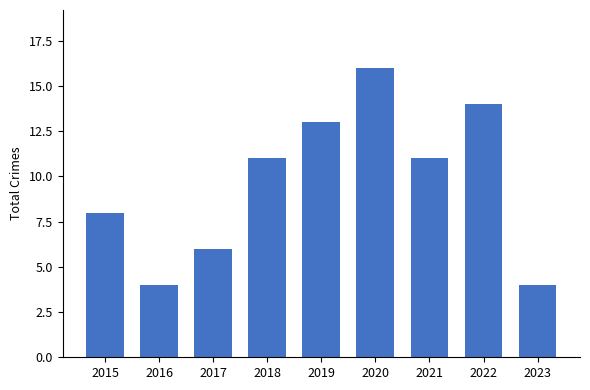

What is the sum of the values at 2021 and 2022?

25